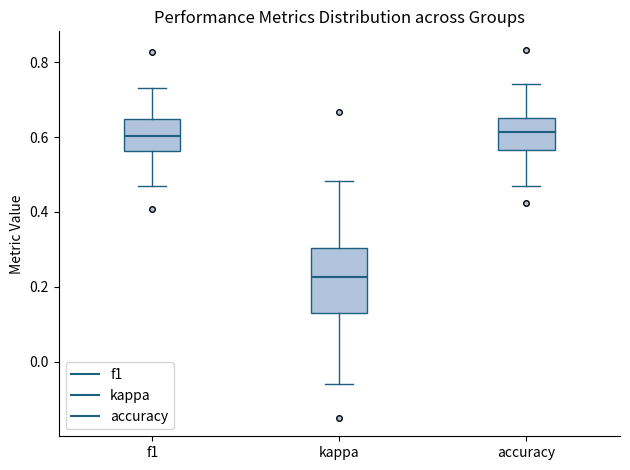

Where does the median line of the box for f1 sit on the y-axis? The values are not printed on the chart, so give them approximately, as read against the axis.

0.60